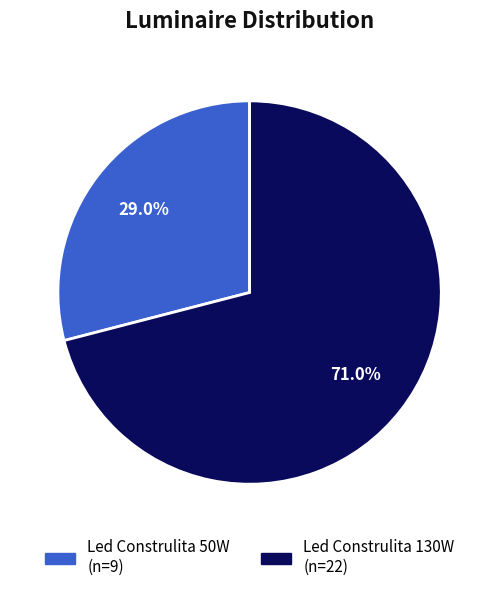

What is the smallest slice in the pie chart?

Led Construlita 50W